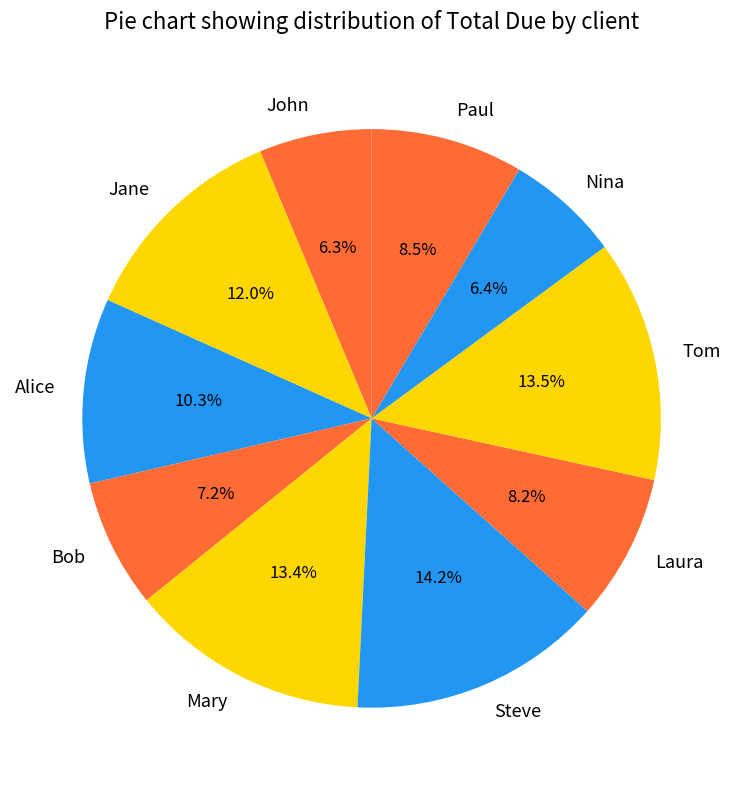

Which has a higher value, Nina or Laura?

Laura